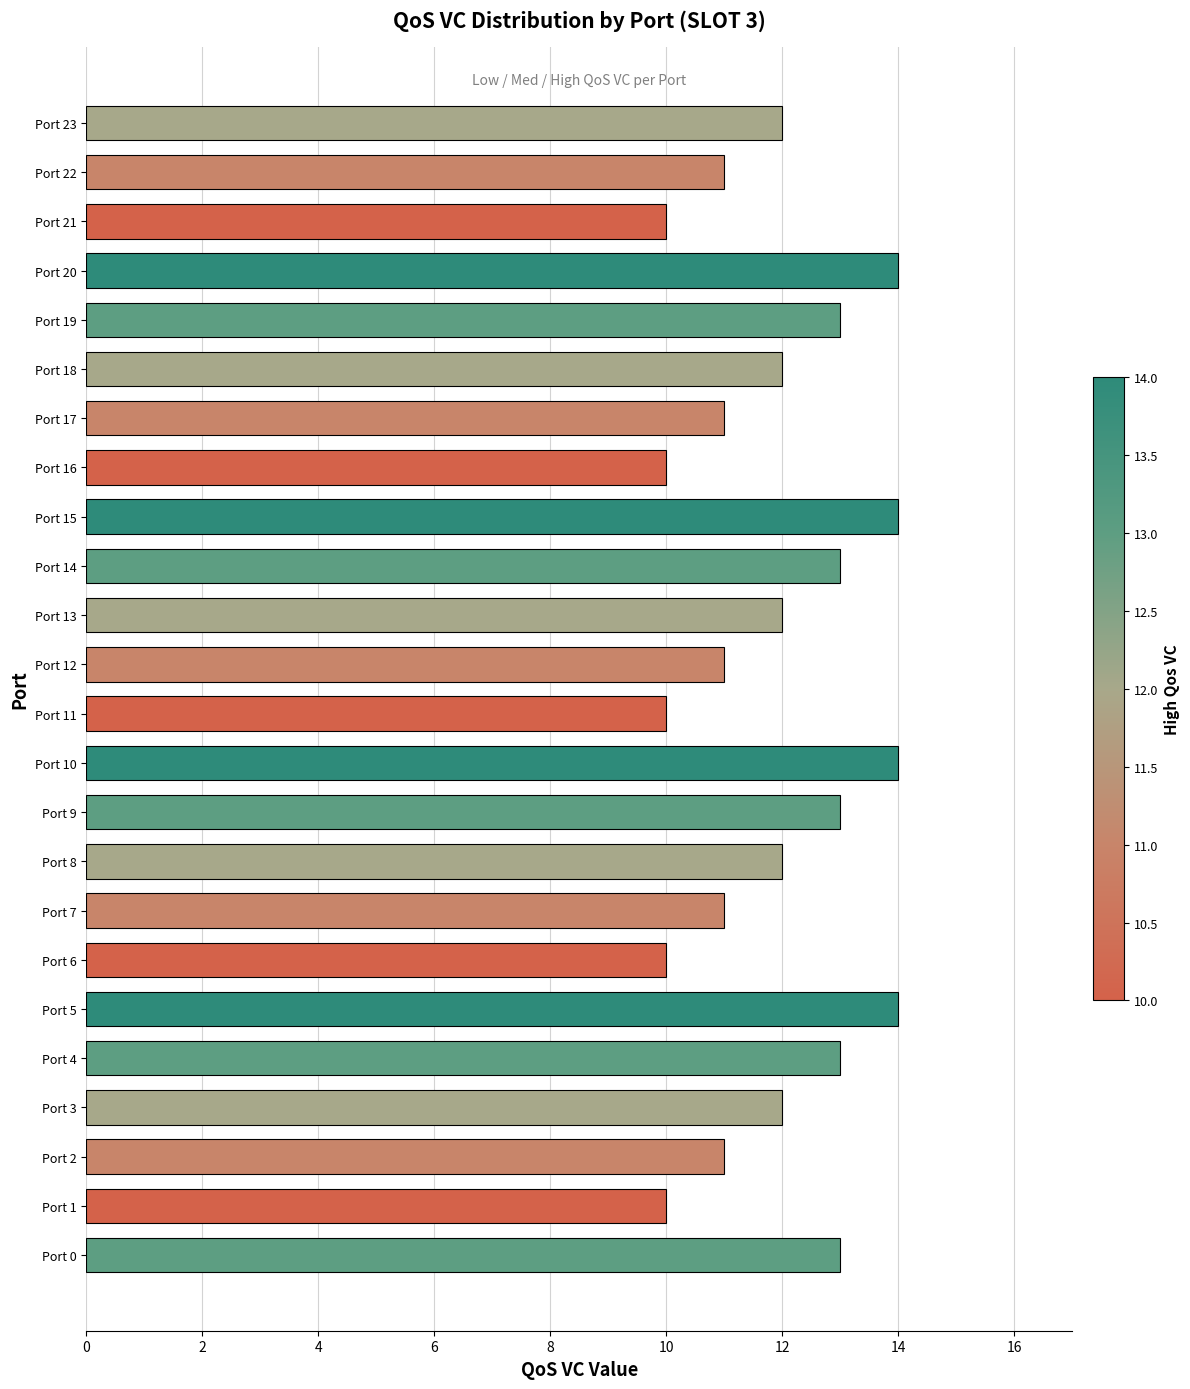

What is the minimum value shown in the chart?

10